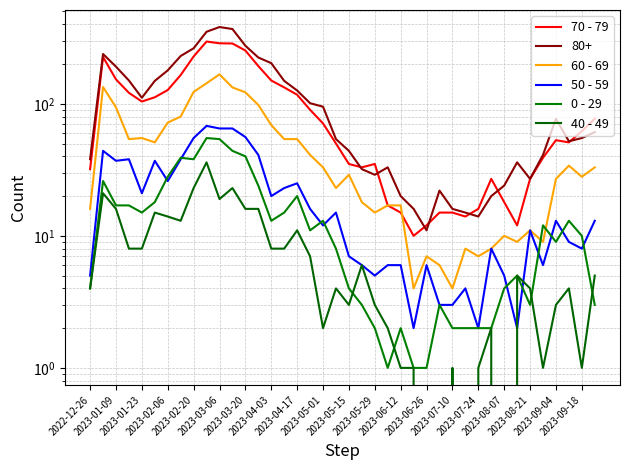

What is the difference between the highest and lowest values at 2023-01-09?

205